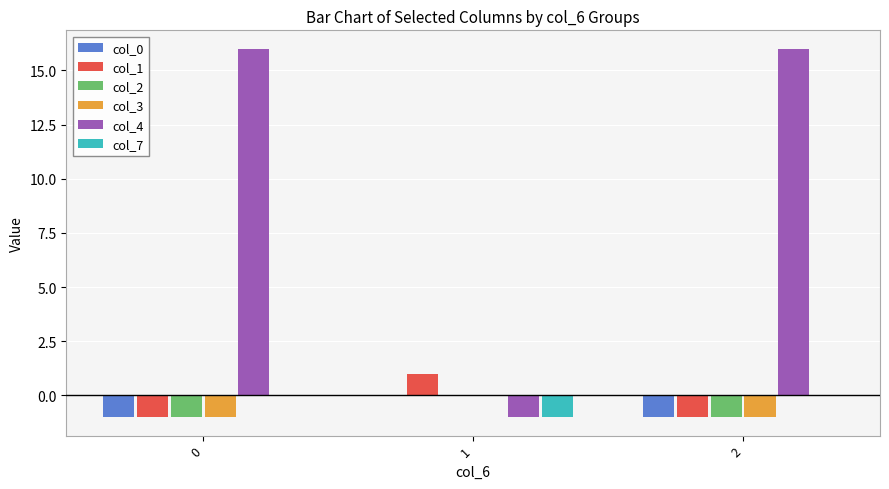

Is the value of col_1 at 1 greater than the value of col_3 at 2?

Yes